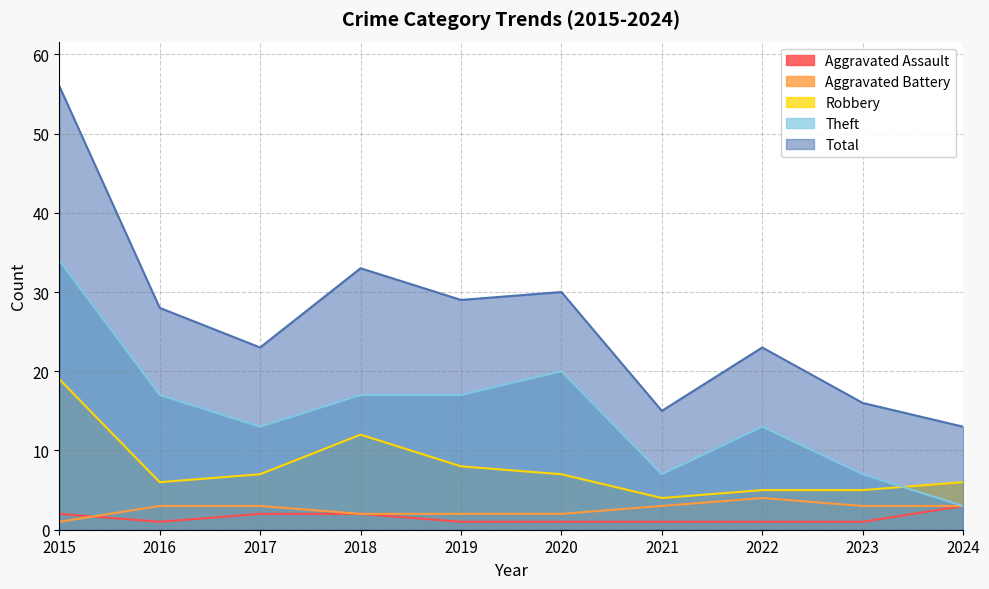

At how many categories does at least one series exceed 54?

1